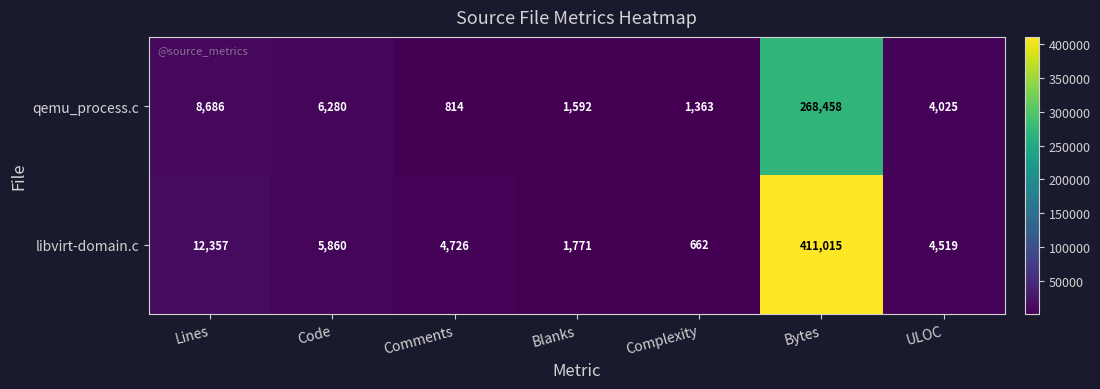

How many categories are shown in the chart?

7